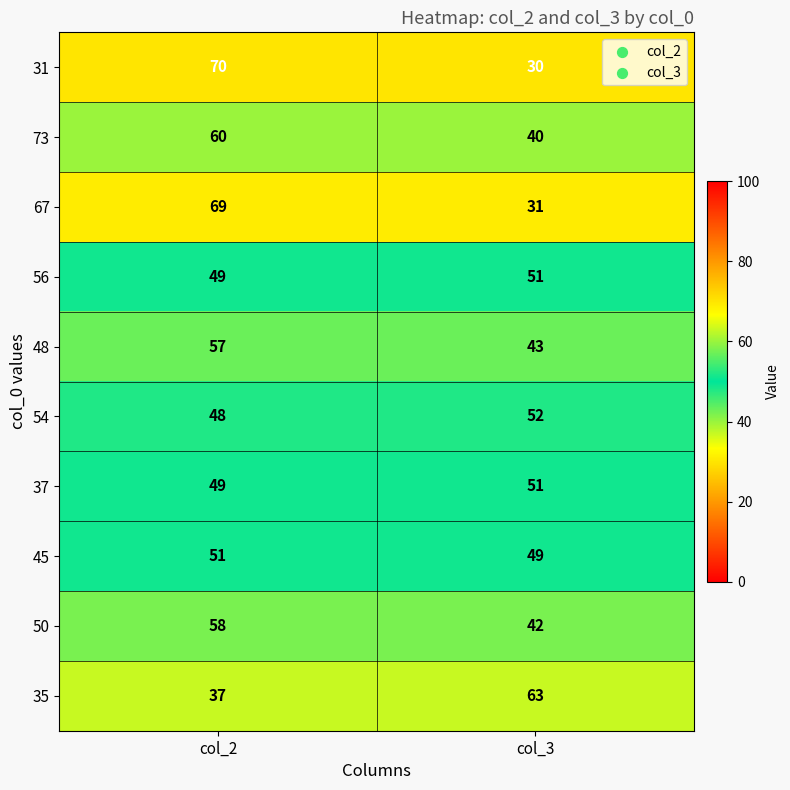

At which category is the sum across all series the highest?

col_2